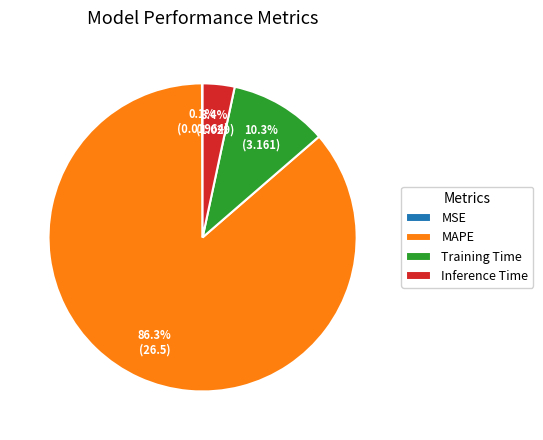

Is there any slice that represents more than half of the pie?

Yes